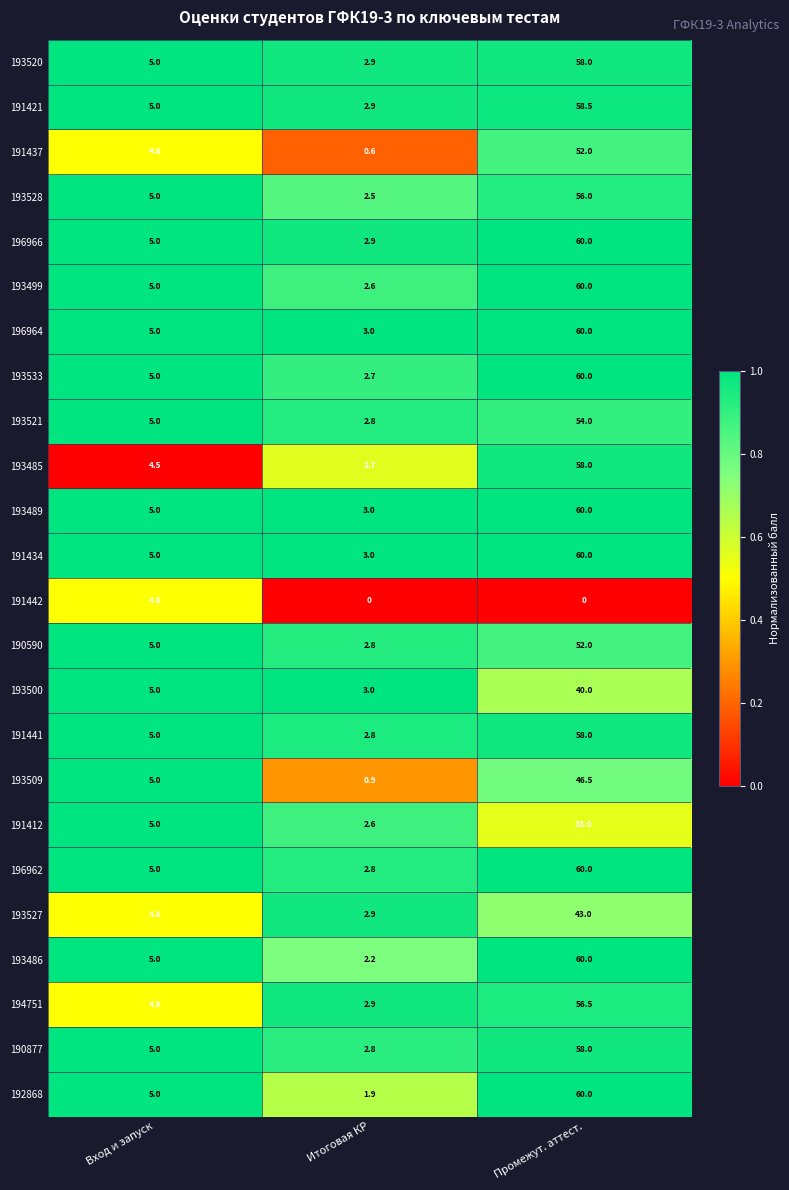

The value of 193489 at Промежут. аттест. is 82.8. True or false?

False